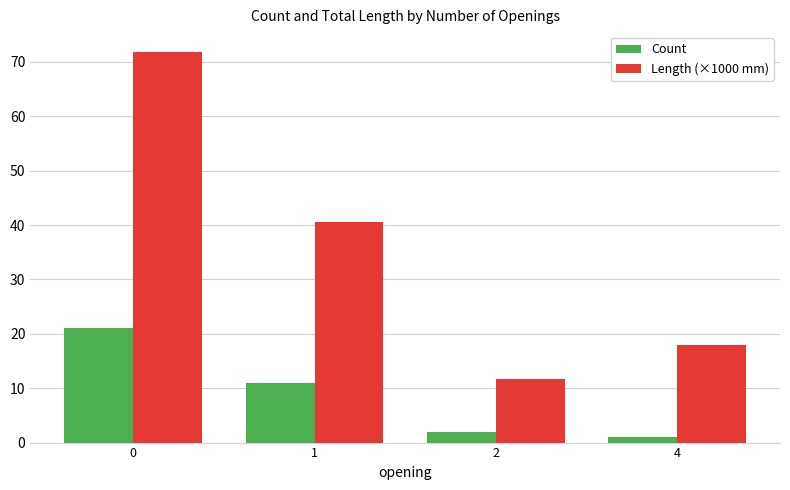

What is the sum of the Count values at 4 and 1?

12.0